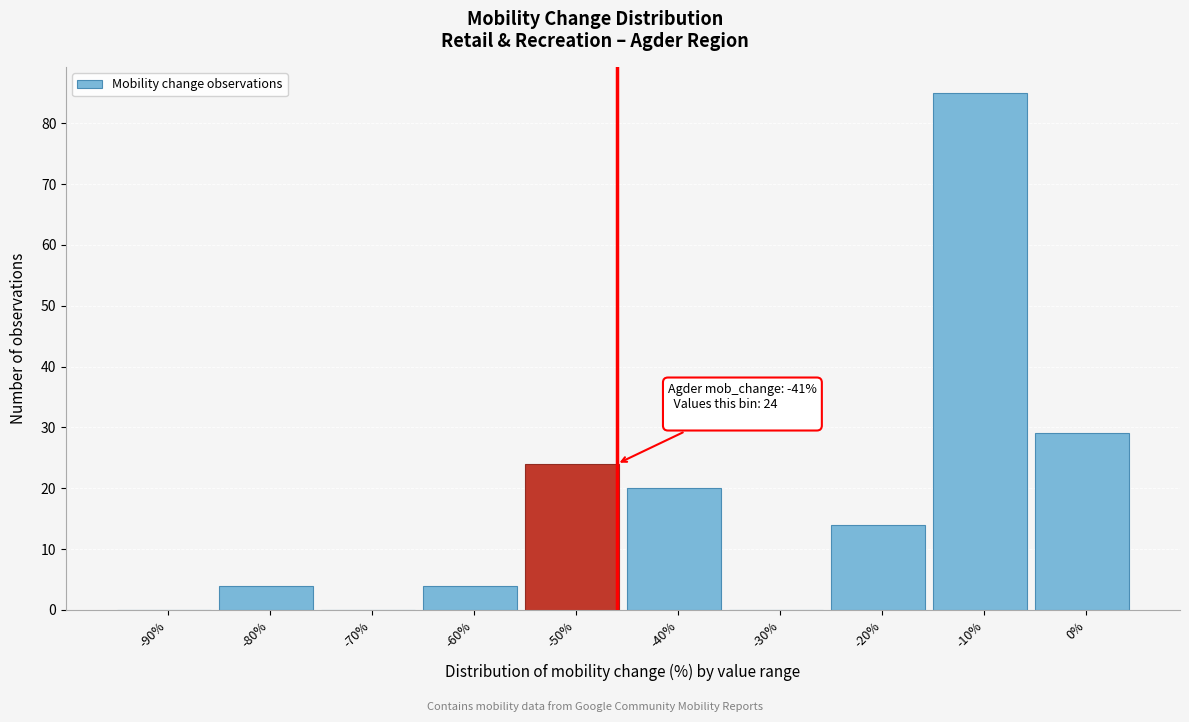

Reading left to right, what are all the values shown in this chart?

-90%=0	-80%=4	-70%=0	-60%=4	-50%=24	-40%=20	-30%=0	-20%=14	-10%=85	0%=29